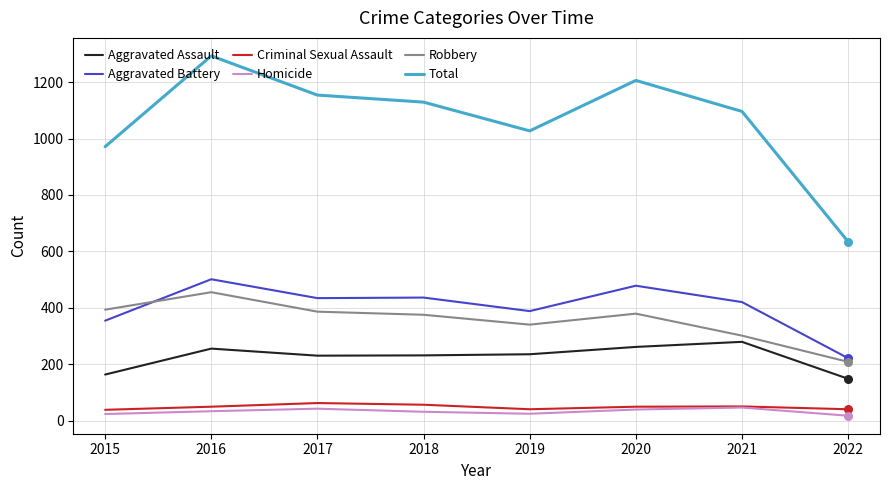

Which series has the largest total across all categories?

Total